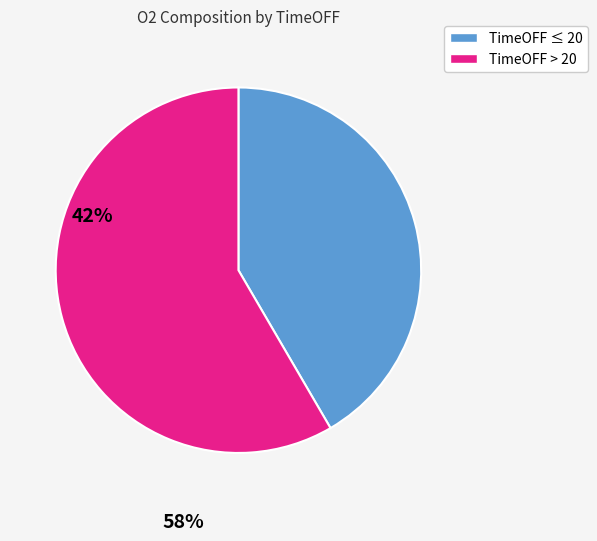

Is there a majority slice in this chart?

Yes